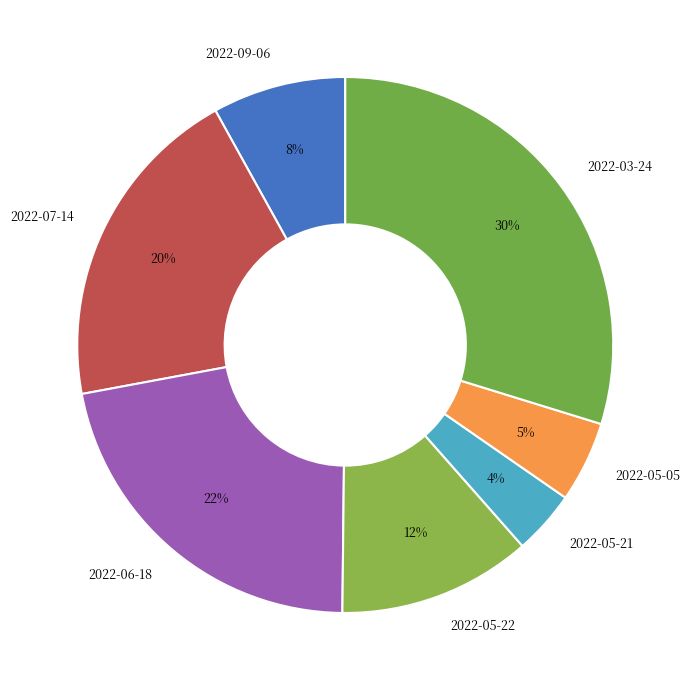

To the nearest percent, what is the combined percentage of 2022-05-22 and 2022-05-05?

17%